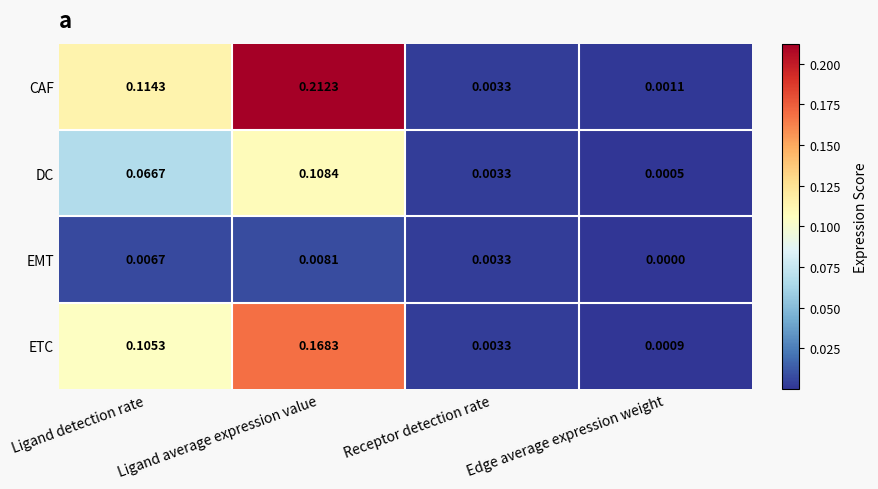

At which category is the sum across all series the highest?

Ligand average expression value